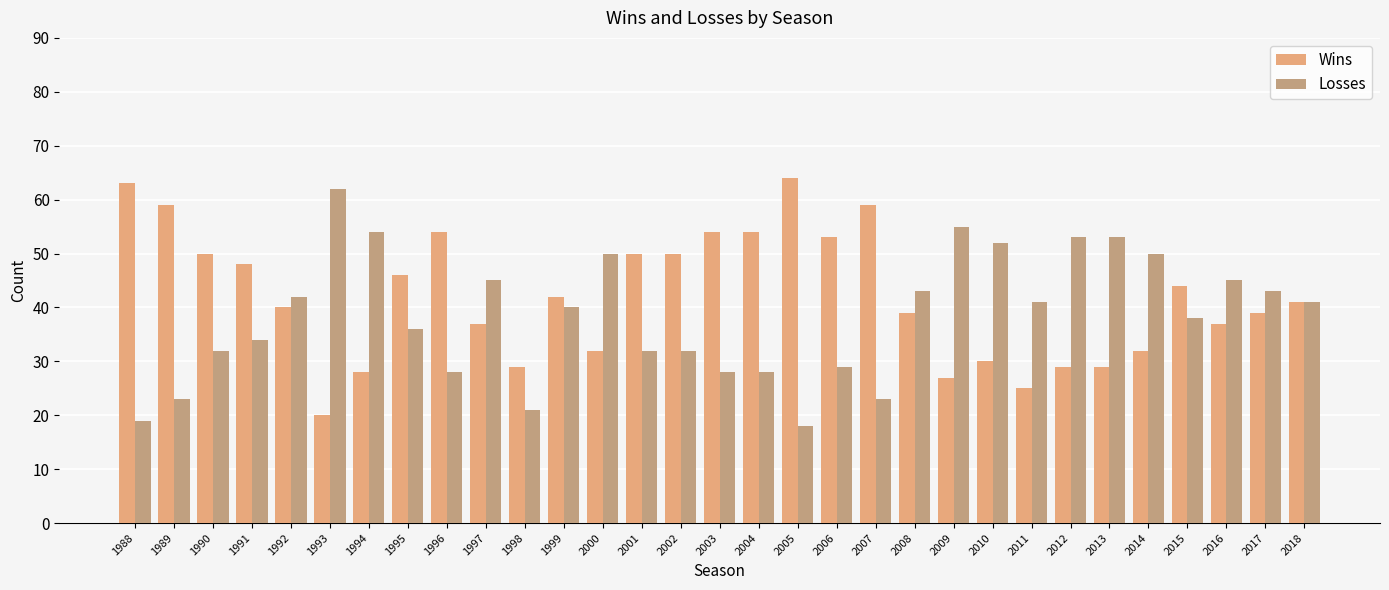

Is the value of Losses at 2000 greater than the value of Wins at 1994?

Yes